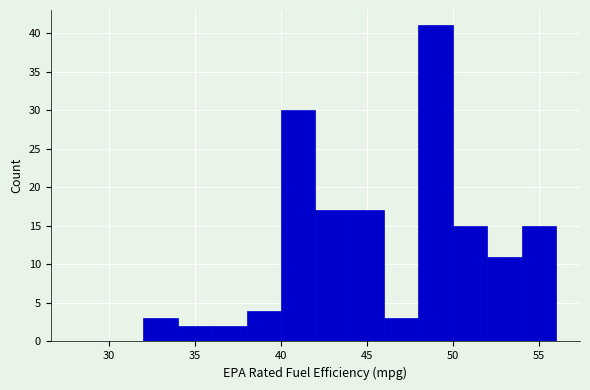

Over which range of the x-axis is the bar tallest?

48 to 50